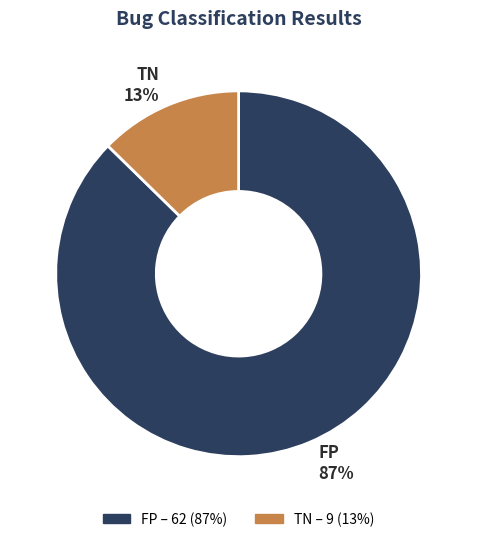

How many segments does this pie chart have?

2